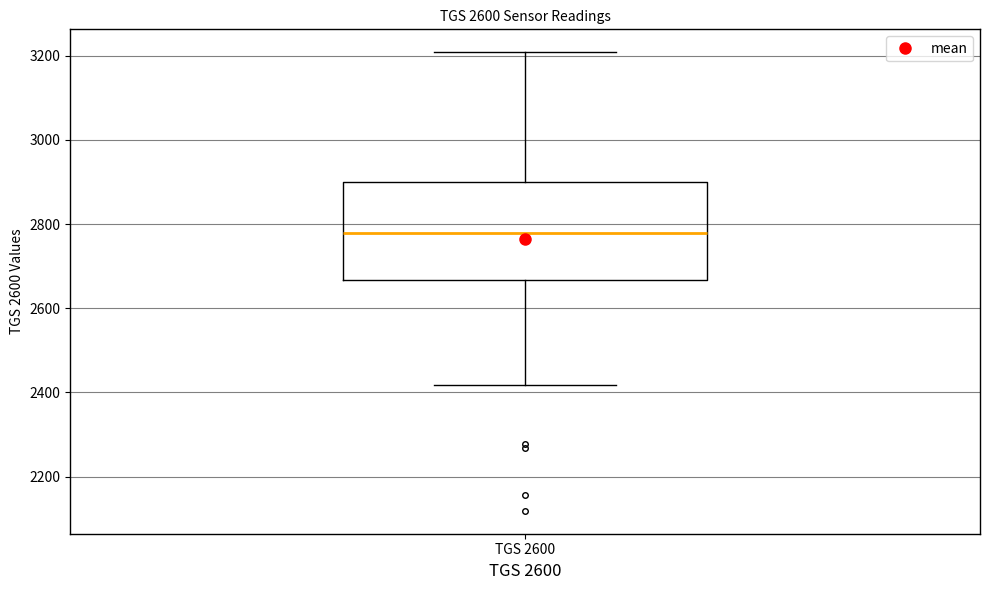

Read this box plot against the y-axis: the position of the median line, the range covered by the box, and the ends of both whiskers. The values are not printed on the chart, so give them approximately, as read against the axis.

median 2780, box 2660 to 2900, whiskers 2420 to 3200